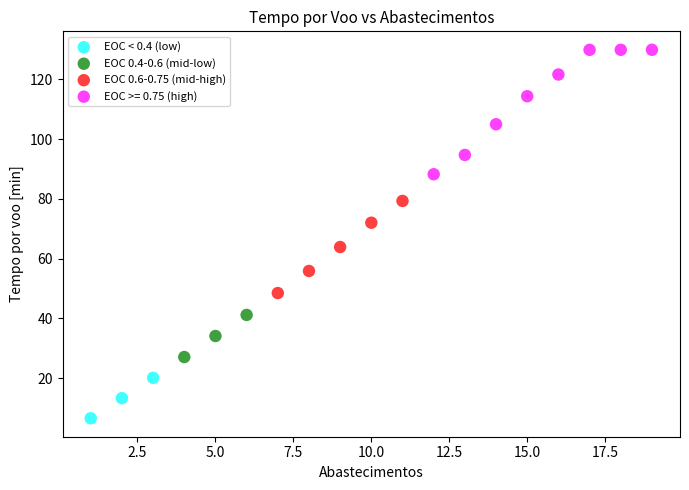

Which series reaches the minimum Y coordinate?

EOC < 0.4 (low)